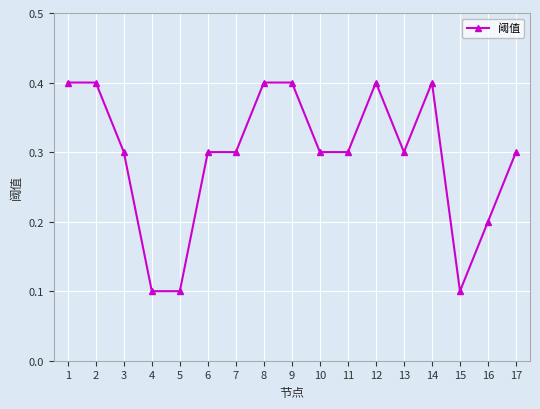

What is the change in value from 6 to 14?

+0.1